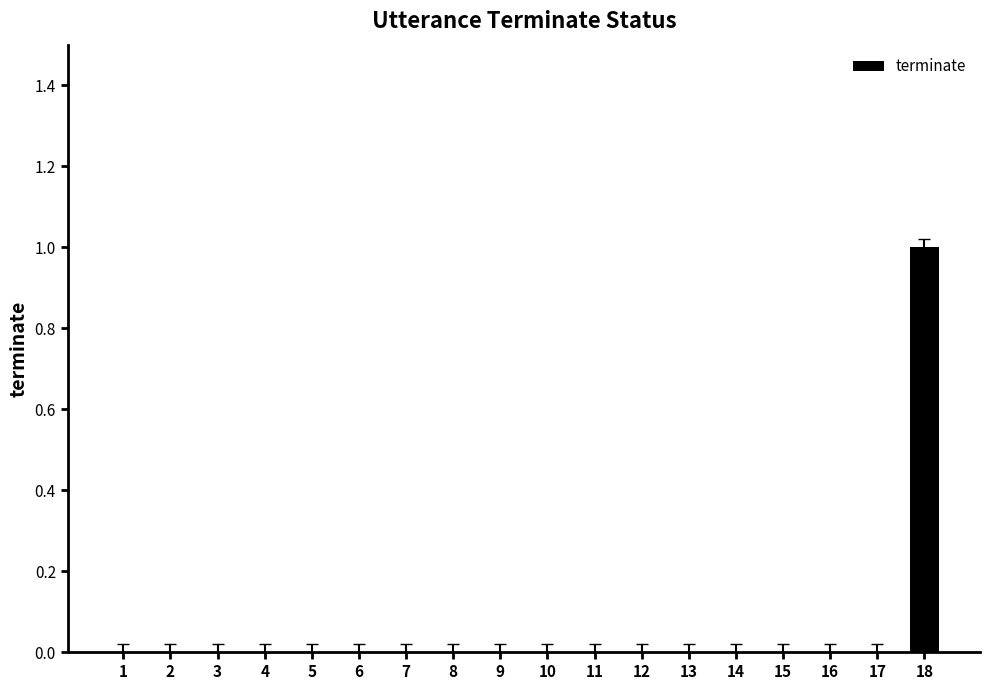

True or false: the data shows 0 at 5.

True